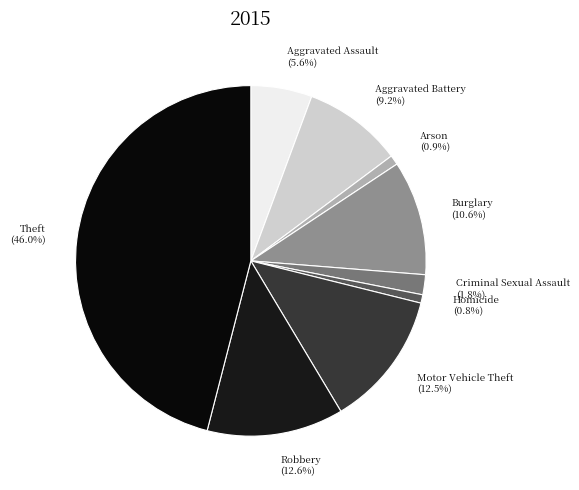

Is it true that Robbery is 13% of the pie?

True